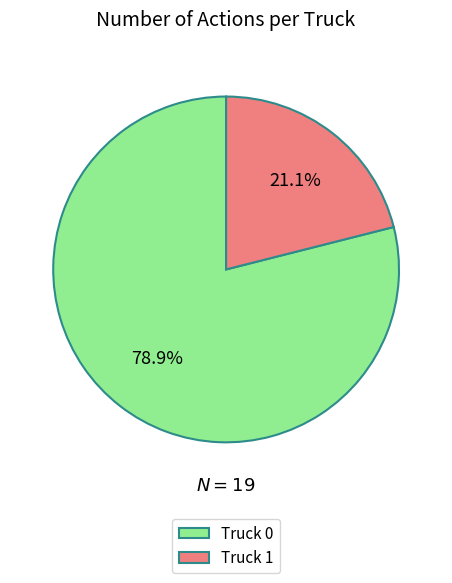

Is there a majority slice in this chart?

Yes